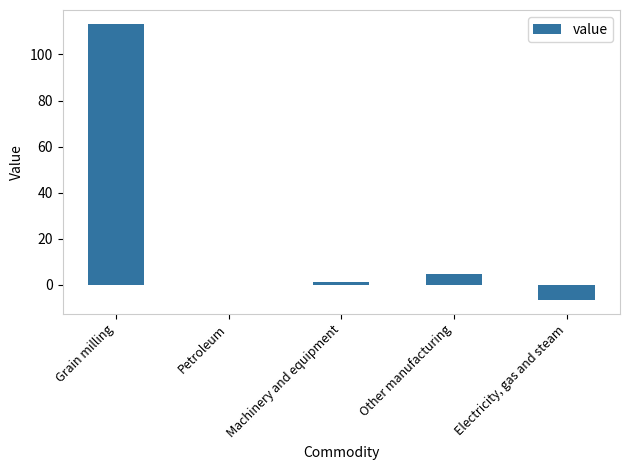

What is the average value?

22.5